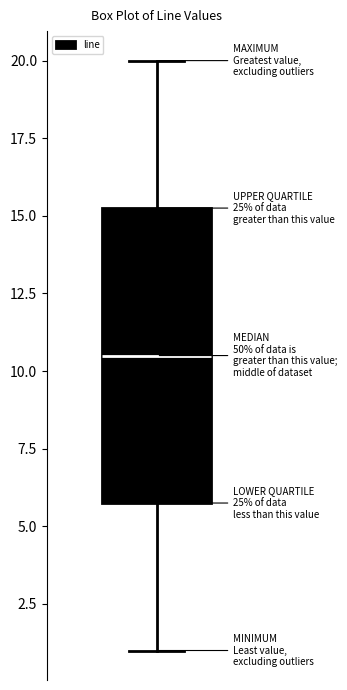

Transcribe this box plot: give where the median line is, the range the box spans, and where the two whiskers end, as read against the y-axis. The values are not printed on the chart, so give them approximately, as read against the axis.

median 10.5, box 6.0 to 15.5, whiskers 1.0 to 20.0